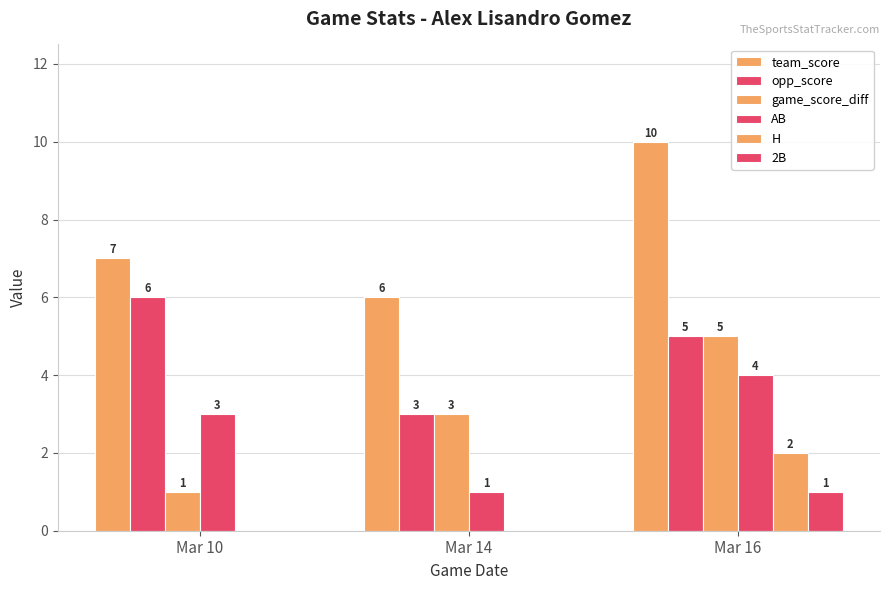

Are the bars grouped side by side (vs. stacked)?

Yes